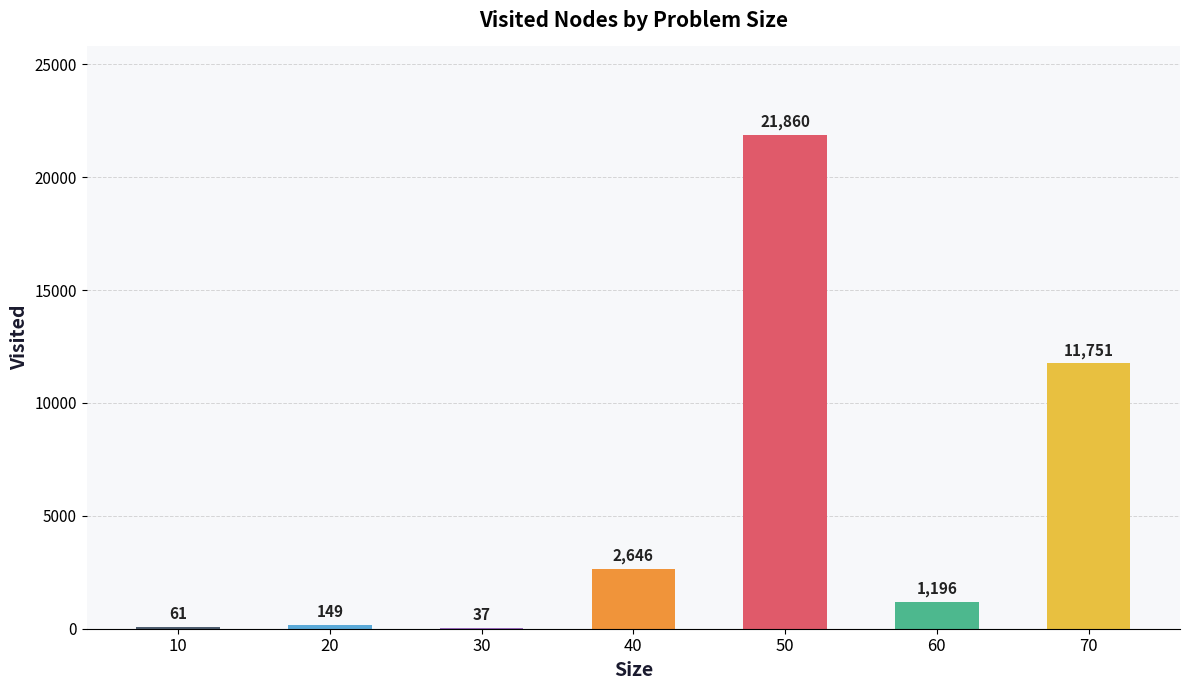

How many categories are shown in the chart?

7